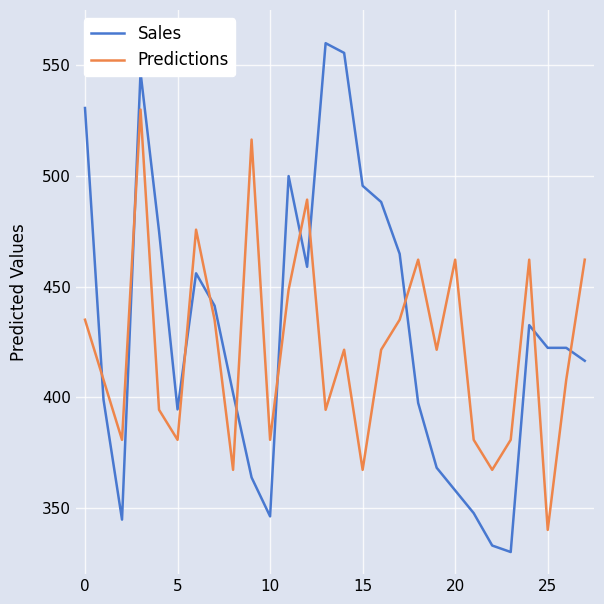

At how many categories does at least one series exceed 526?

4